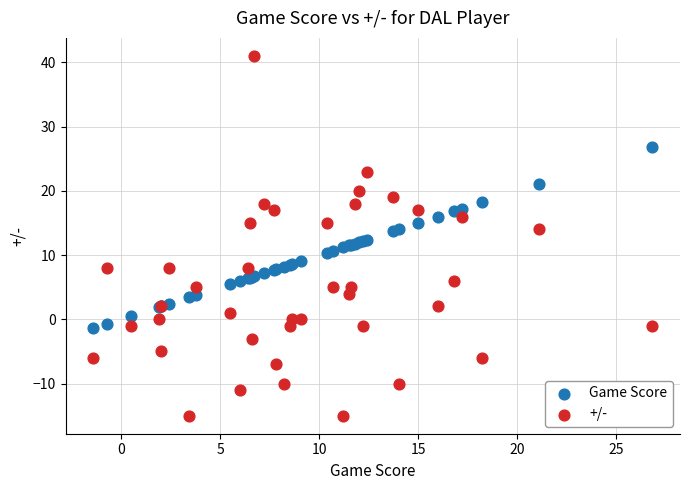

Which series reaches the maximum Y coordinate?

+/-